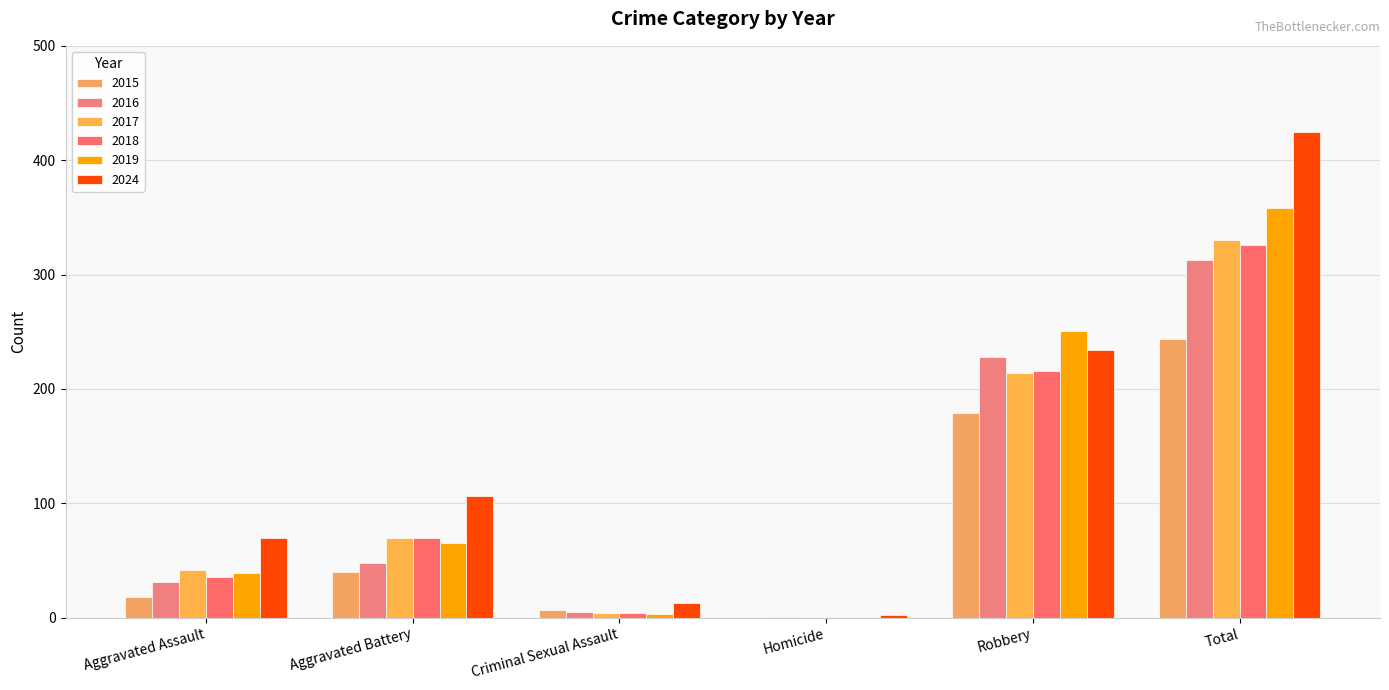

What is the sum of all 2017 values?

660